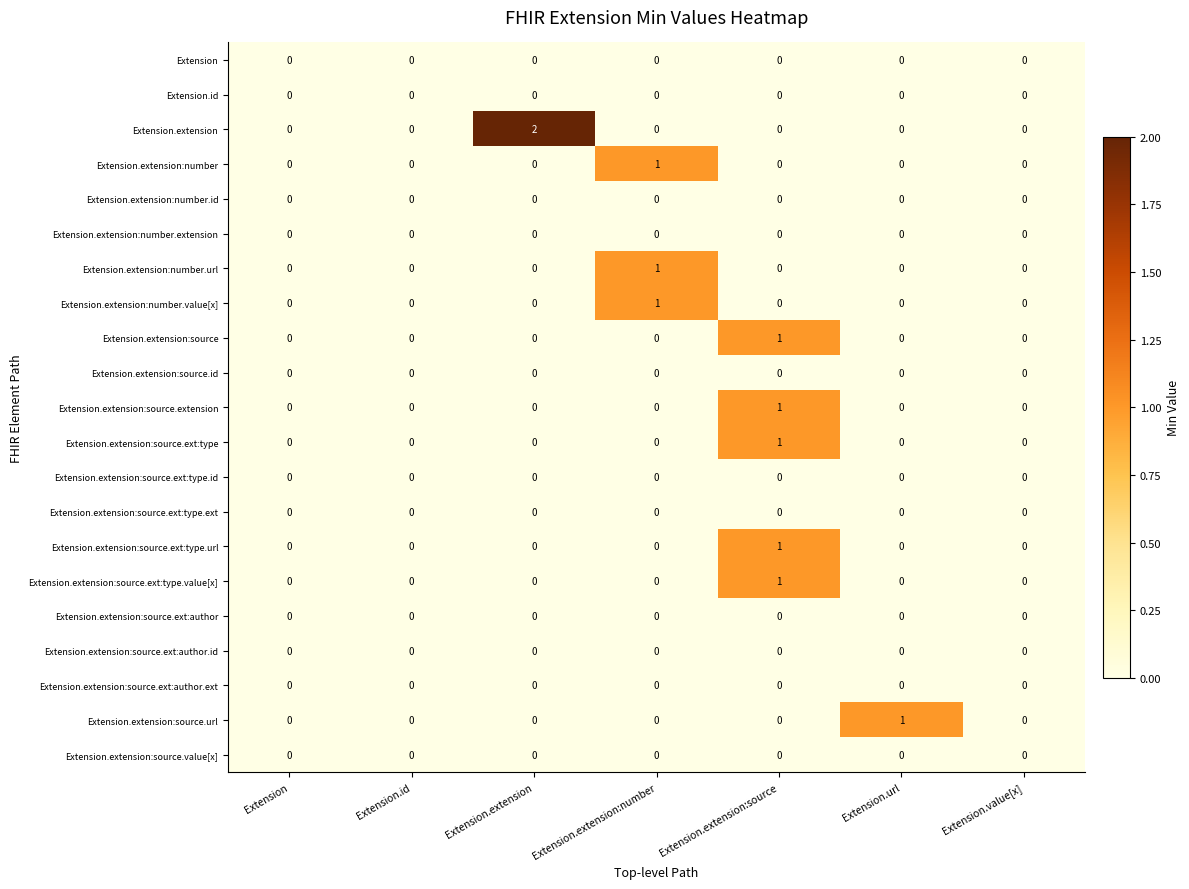

The value of Extension.extension:source.ext:author.id at Extension.extension is 0. True or false?

True